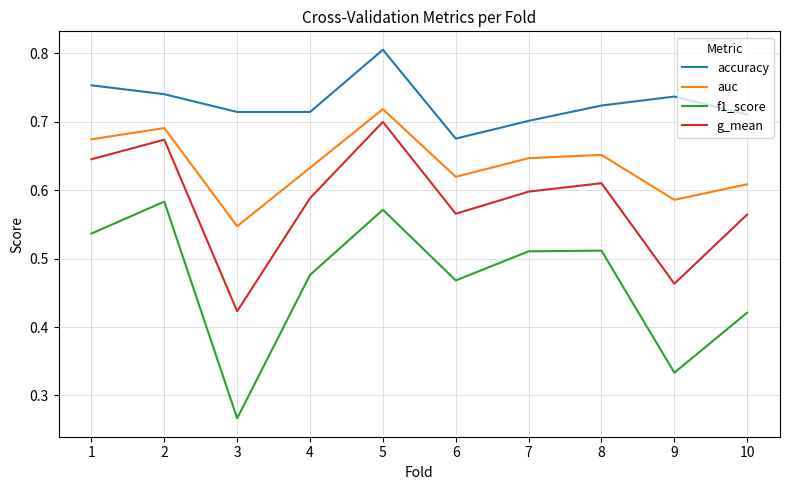

Which category has the lowest value in the g_mean series?

3